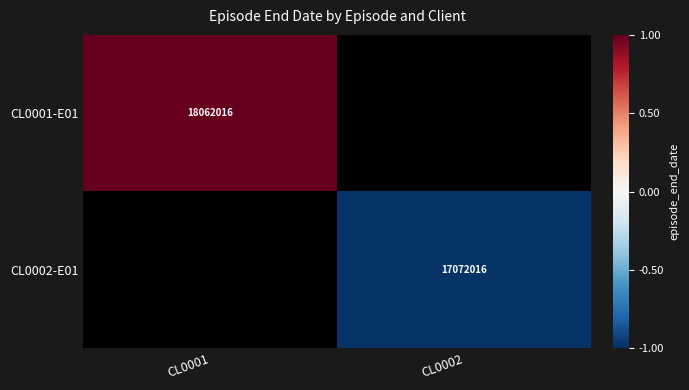

Is it true that CL0002-E01 equals 4088537 at CL0002?

False